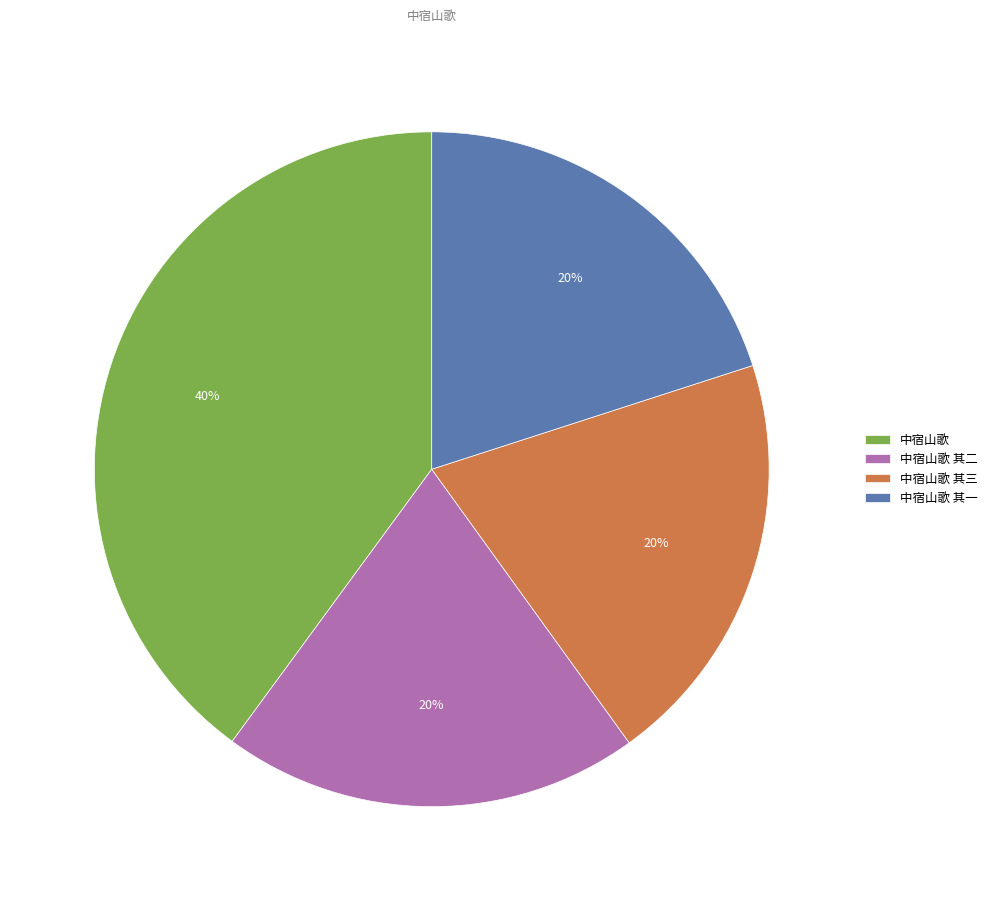

Is there any slice that represents more than half of the pie?

No